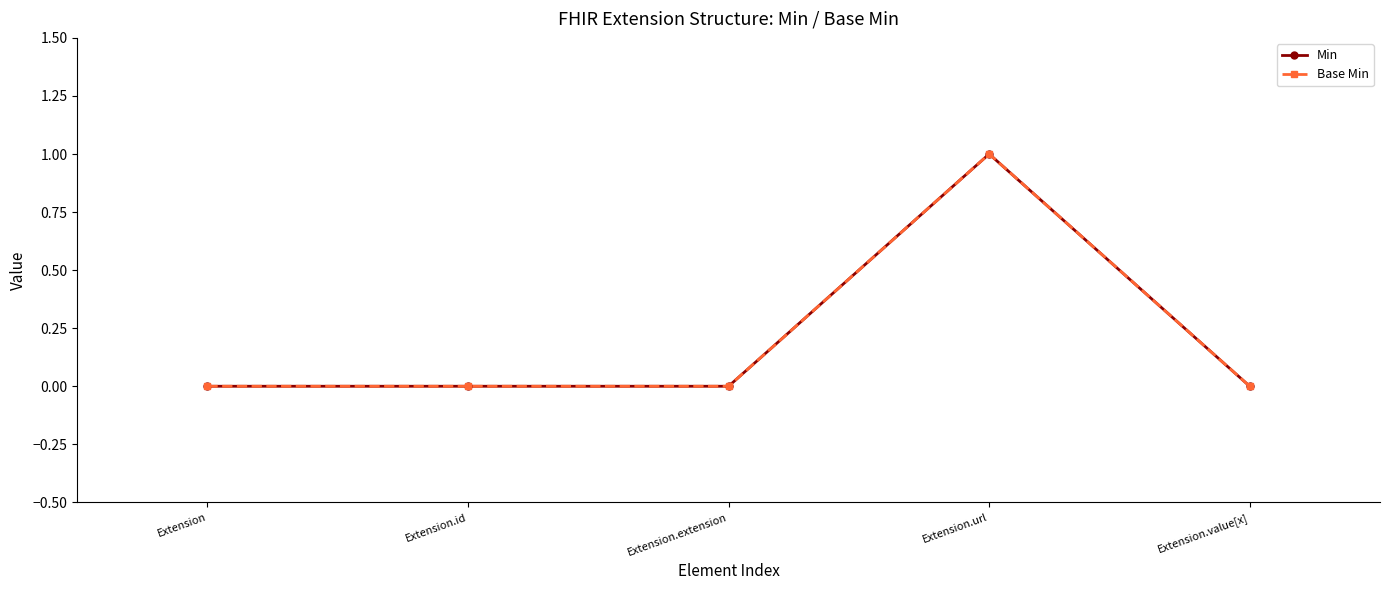

Does the chart have visible grid lines?

No